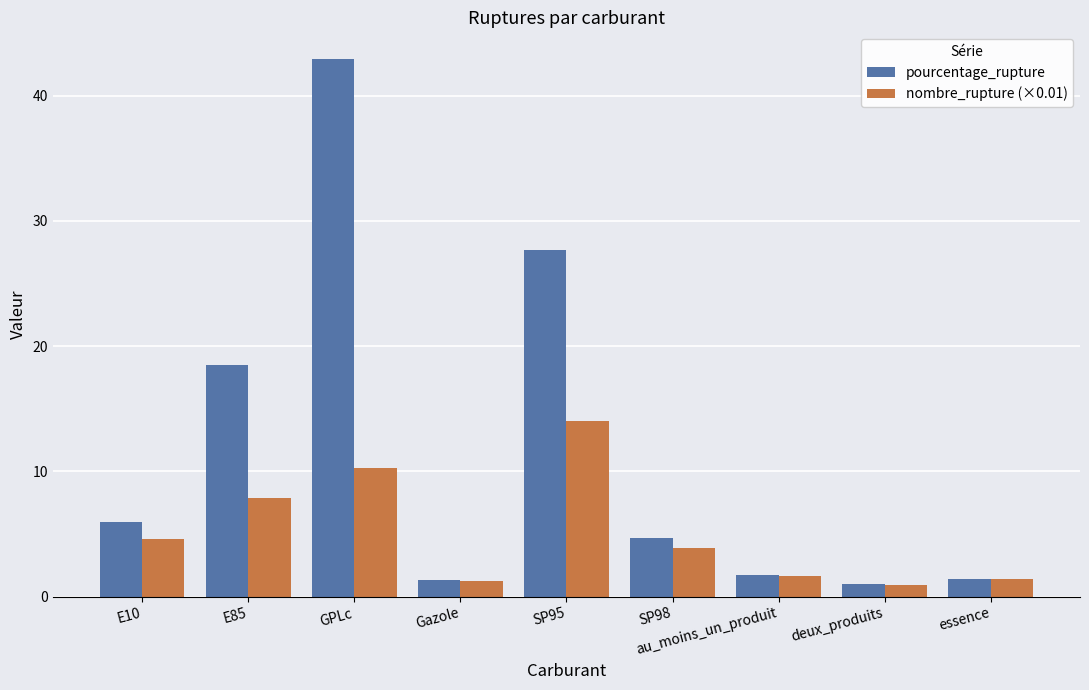

Which series has the largest total across all categories?

pourcentage_rupture